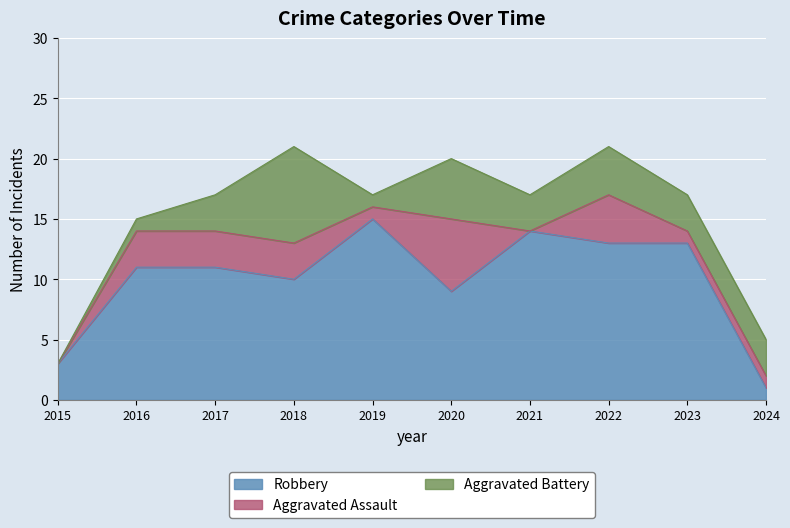

Reading left to right, transcribe all the data shown in this chart.

Robbery: 2015=3	2016=11	2017=11	2018=10	2019=15	2020=9	2021=14	2022=13	2023=13	2024=1
Aggravated Assault: 2015=0	2016=3	2017=3	2018=3	2019=1	2020=6	2021=0	2022=4	2023=1	2024=1
Aggravated Battery: 2015=0	2016=1	2017=3	2018=8	2019=1	2020=5	2021=3	2022=4	2023=3	2024=3